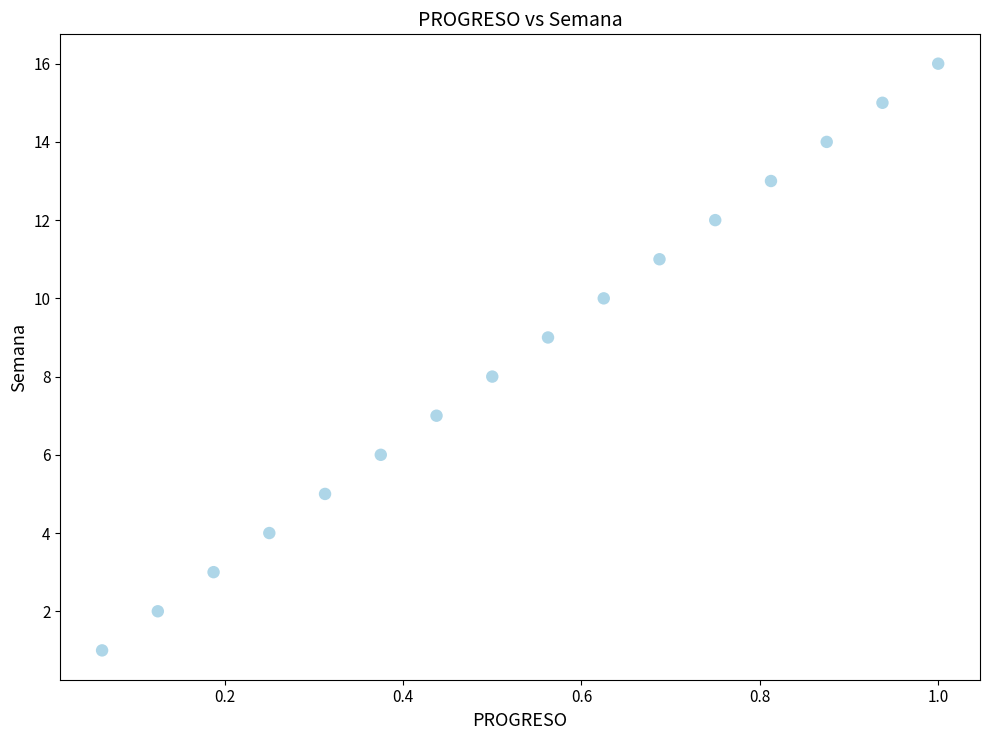

What is the range of Y values (max minus min)?

15